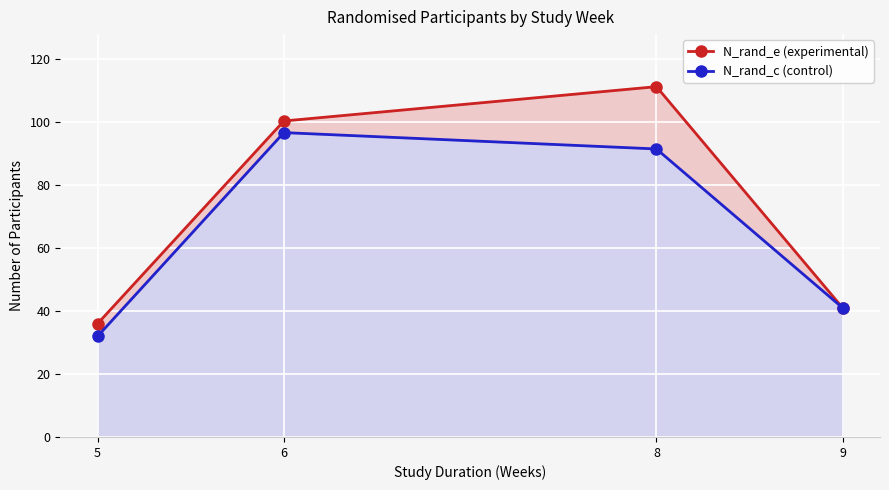

What is the value of the N_rand_c (control) point at the 1st from the left?

32.0